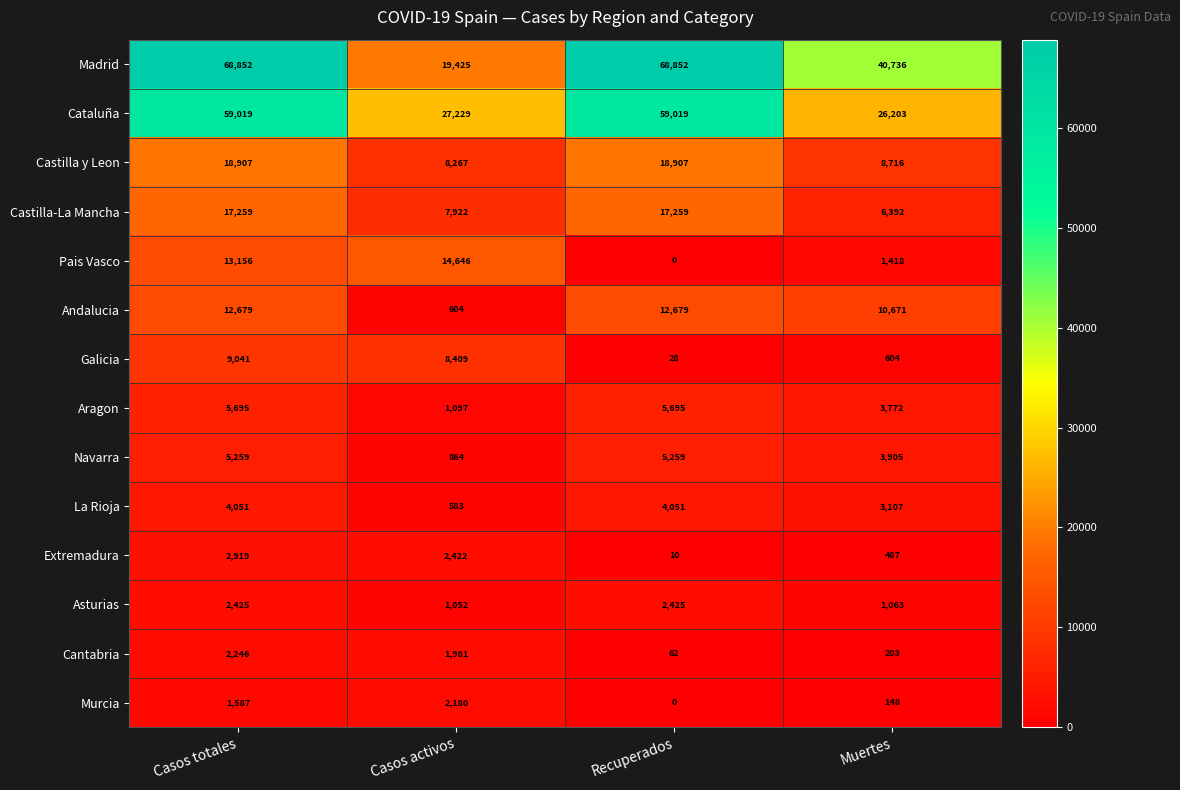

At which category is the sum across all series the highest?

Casos totales